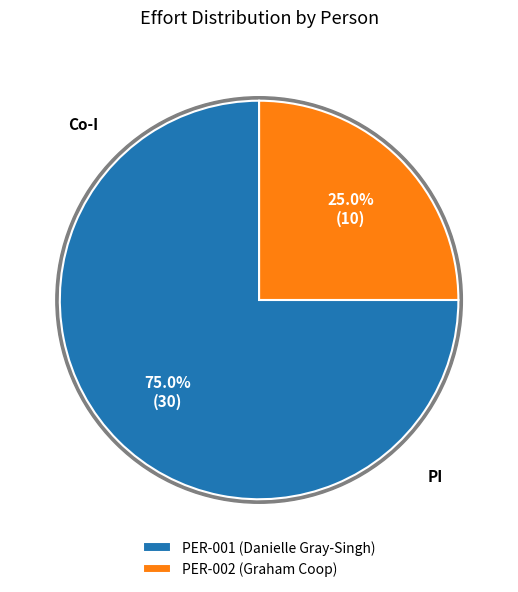

To the nearest percent, what is the average slice percentage?

50%